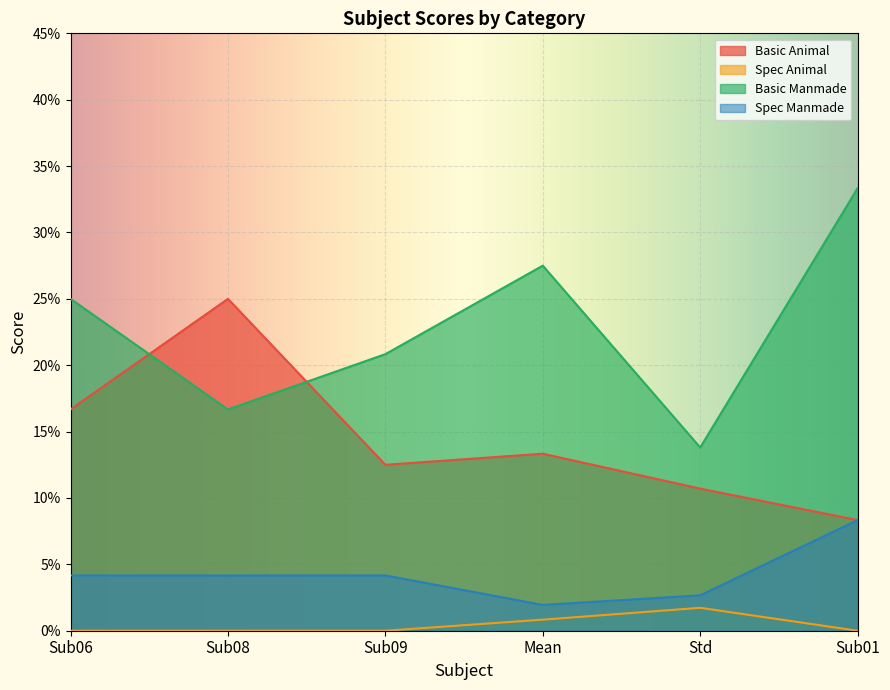

Where is the first local maximum for Basic Manmade?

Mean